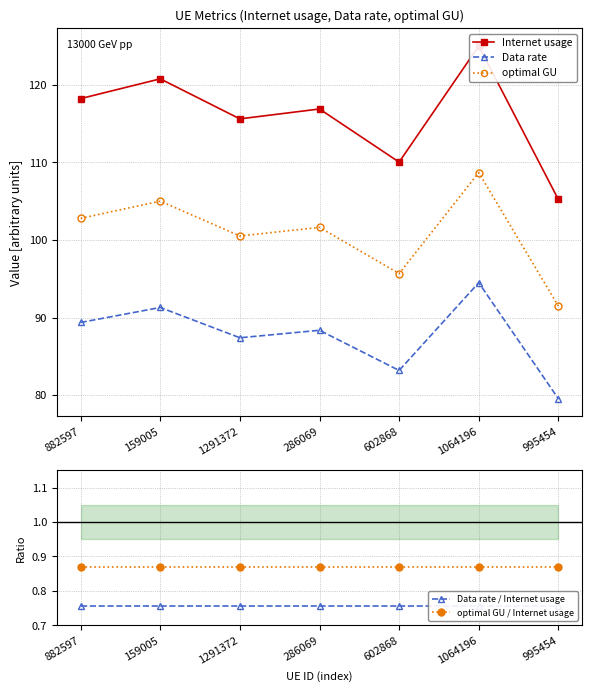

Rank the series at 602868 from highest to lowest value.

Internet usage, optimal GU, Data rate, optimal GU / Internet usage, Data rate / Internet usage